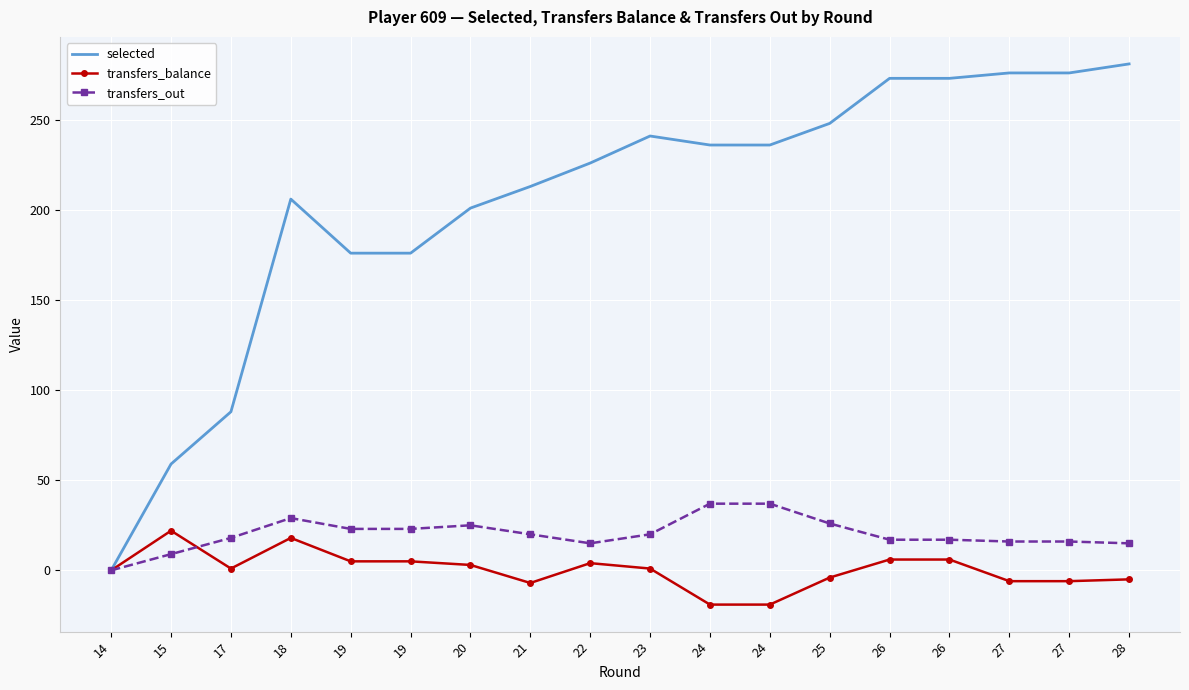

Between 24 and 28, which series saw the biggest shift?

selected